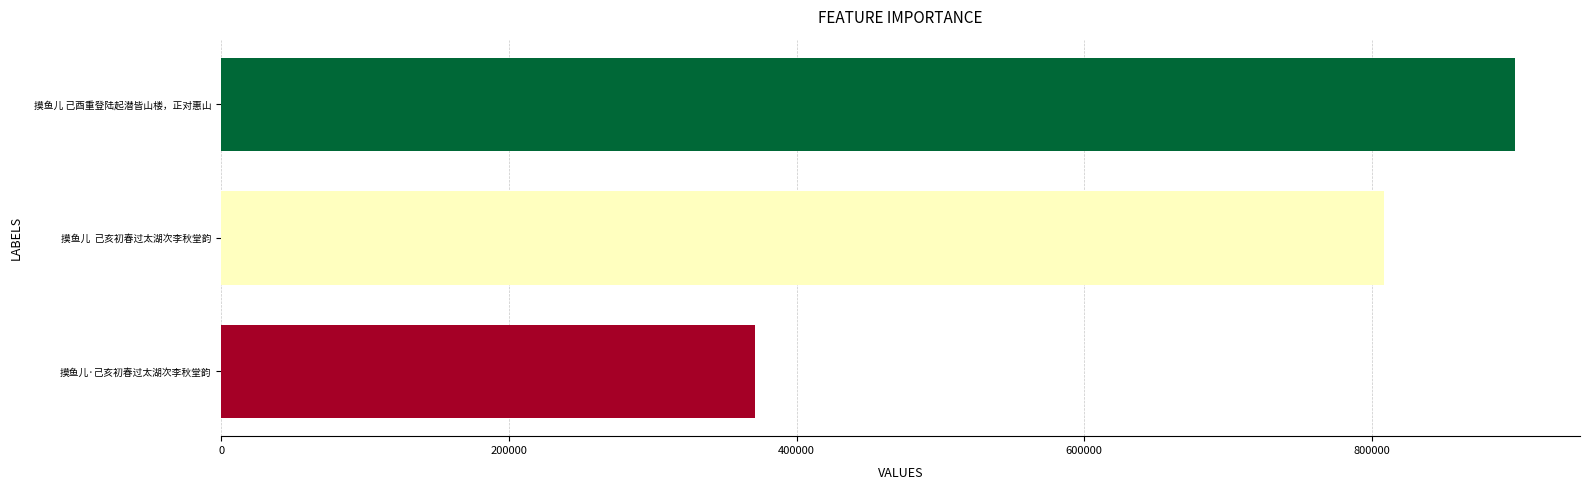

The chart shows a value of 370873 at 摸鱼儿·己亥初春过太湖次李秋堂韵. True or false?

True